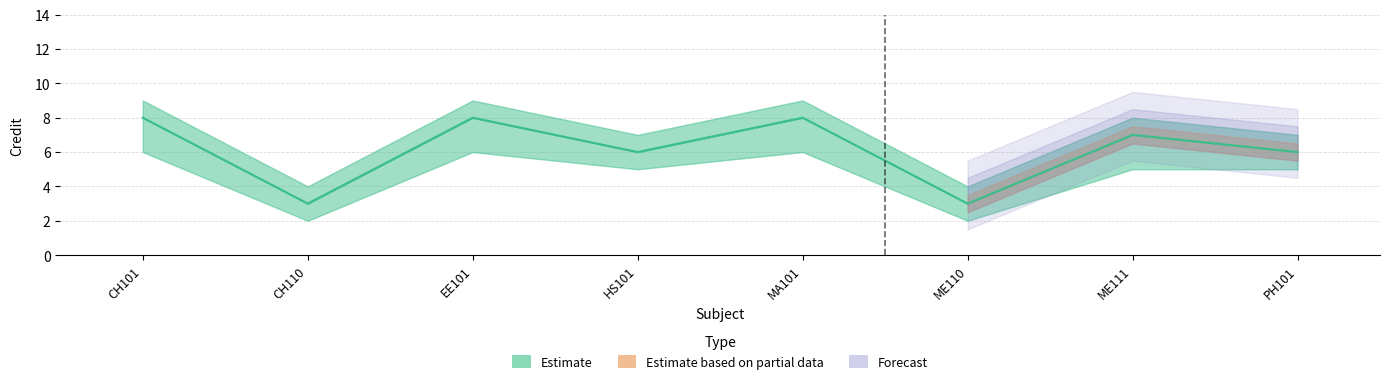

The chart shows a value of 6 at HS101. True or false?

True